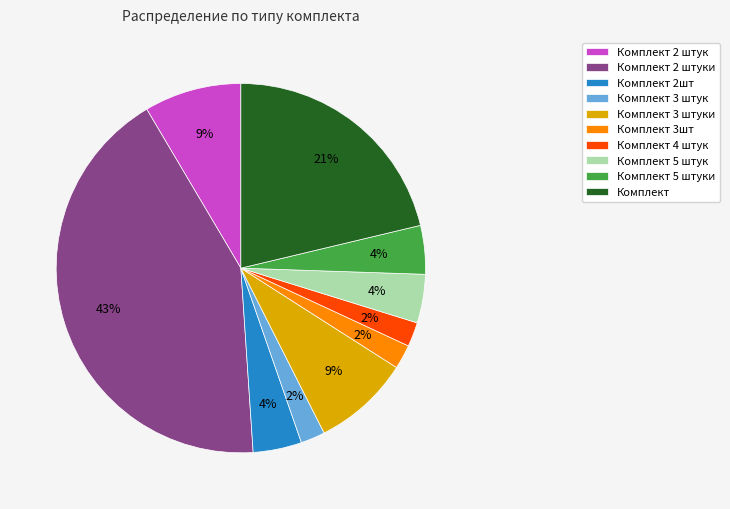

Is Комплект the majority of the pie?

No